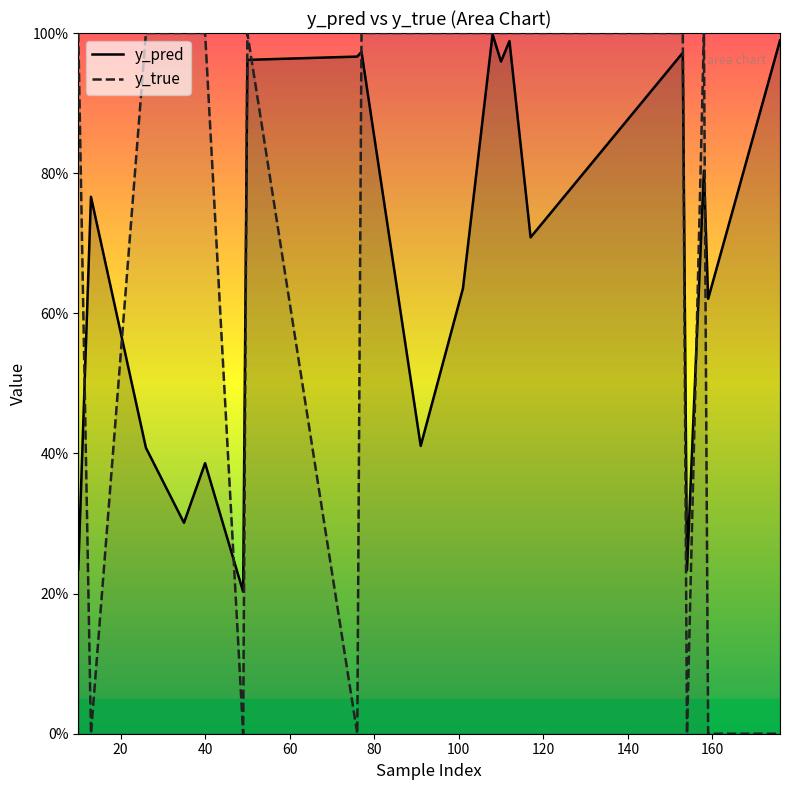

What is the average value of the y_pred series?

0.7